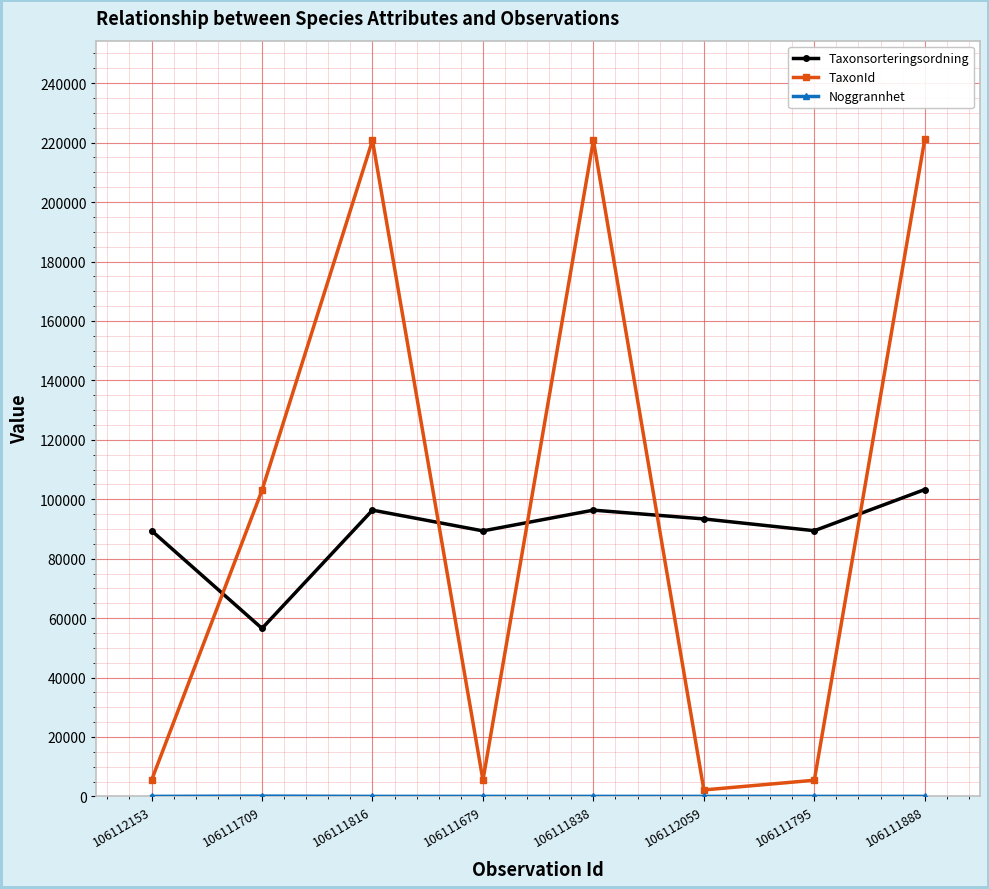

What is the sum of all TaxonId values?

784248